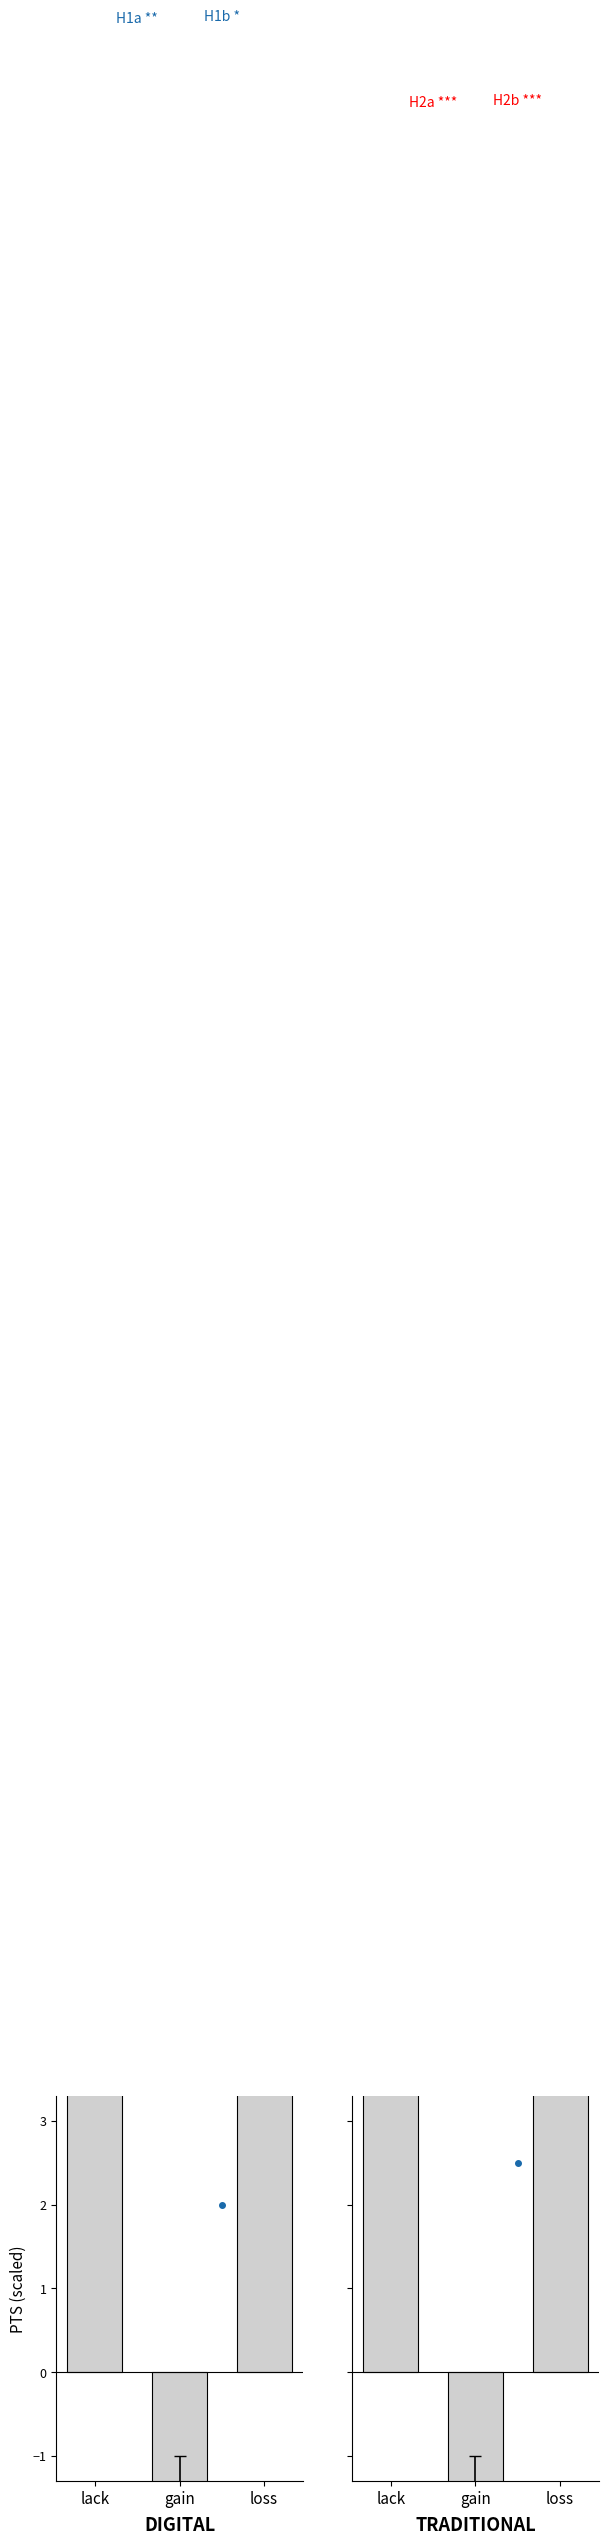

The value of AST at willire02 is -3. True or false?

False